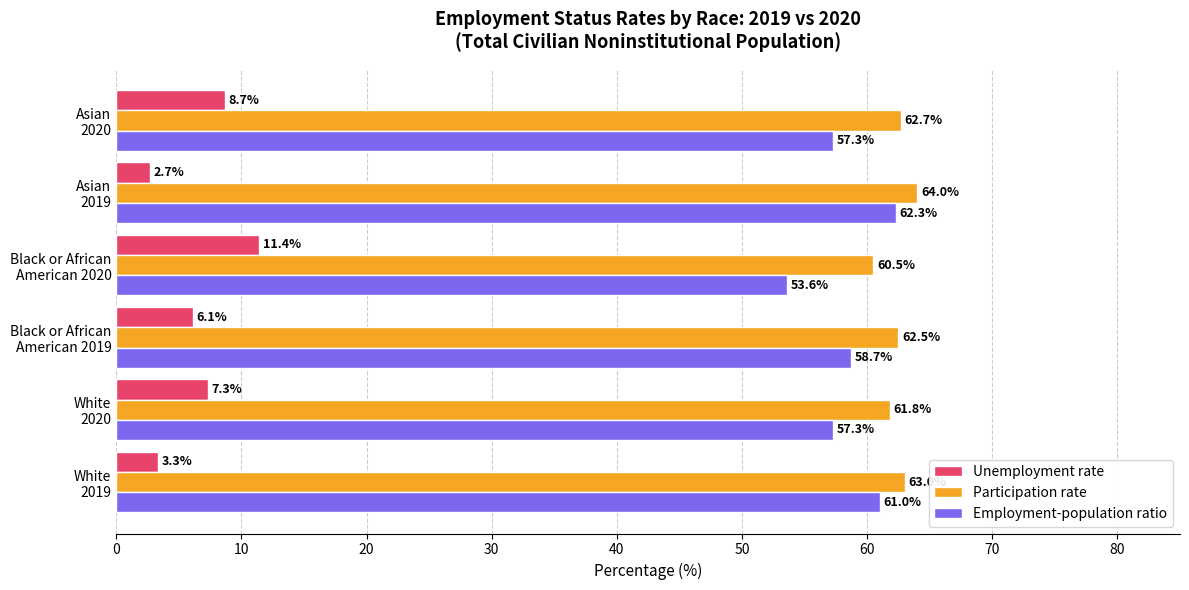

What is the difference between the maximum and minimum values in the Employment-population ratio series?

8.7